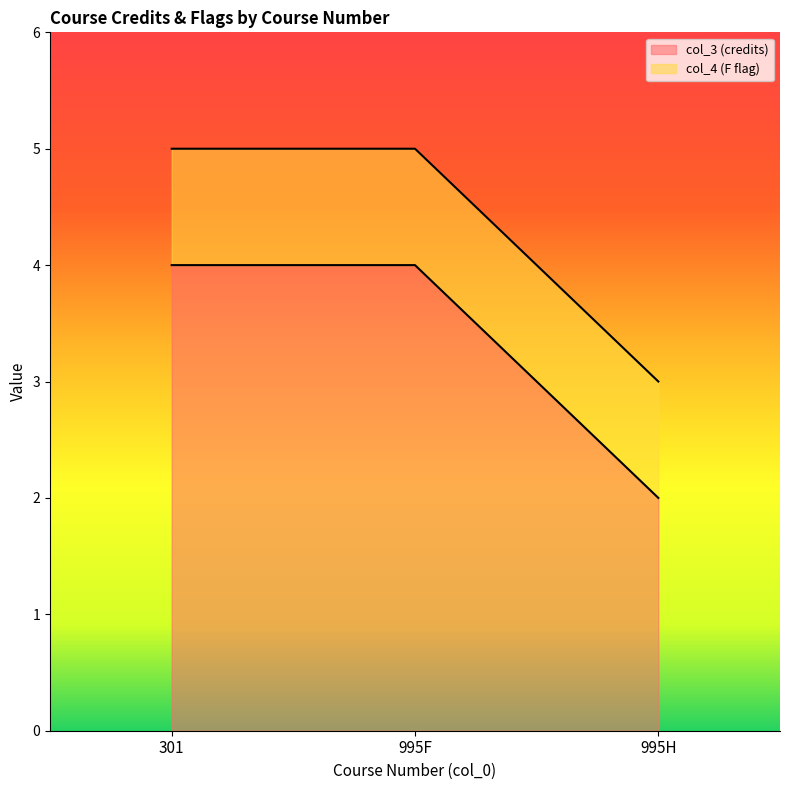

Which category has the highest value in the col_3 (credits) (line) series?

301